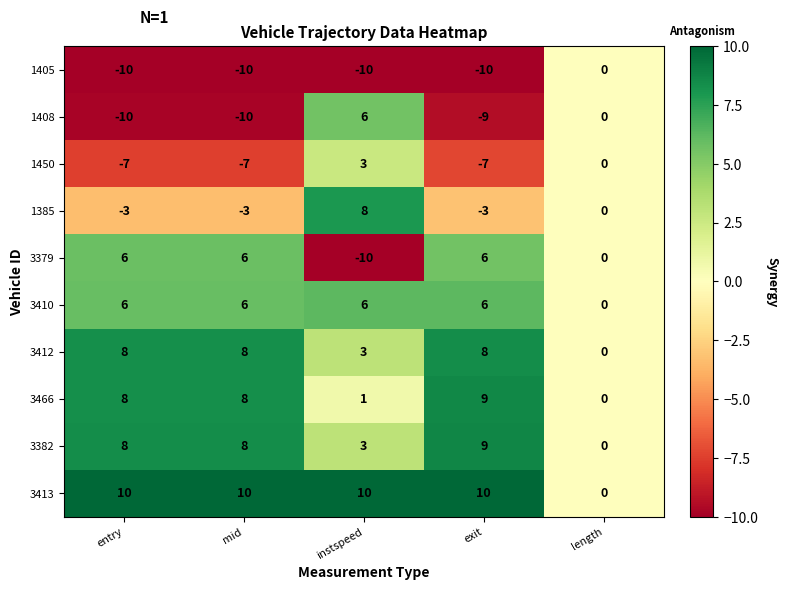

What is the maximum value for 3410?

6